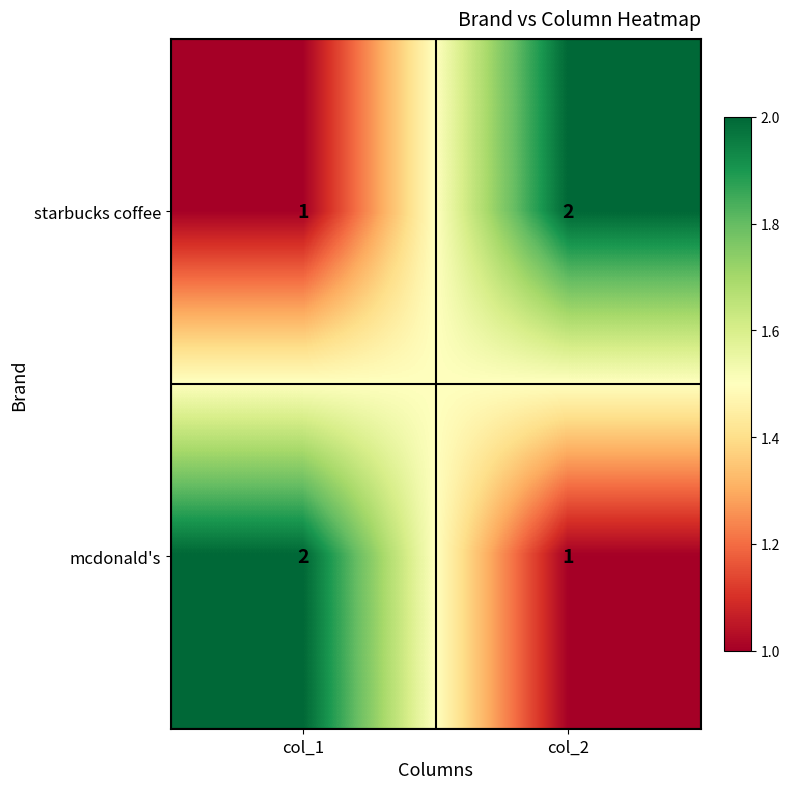

What is the total value across all series at col_2?

3